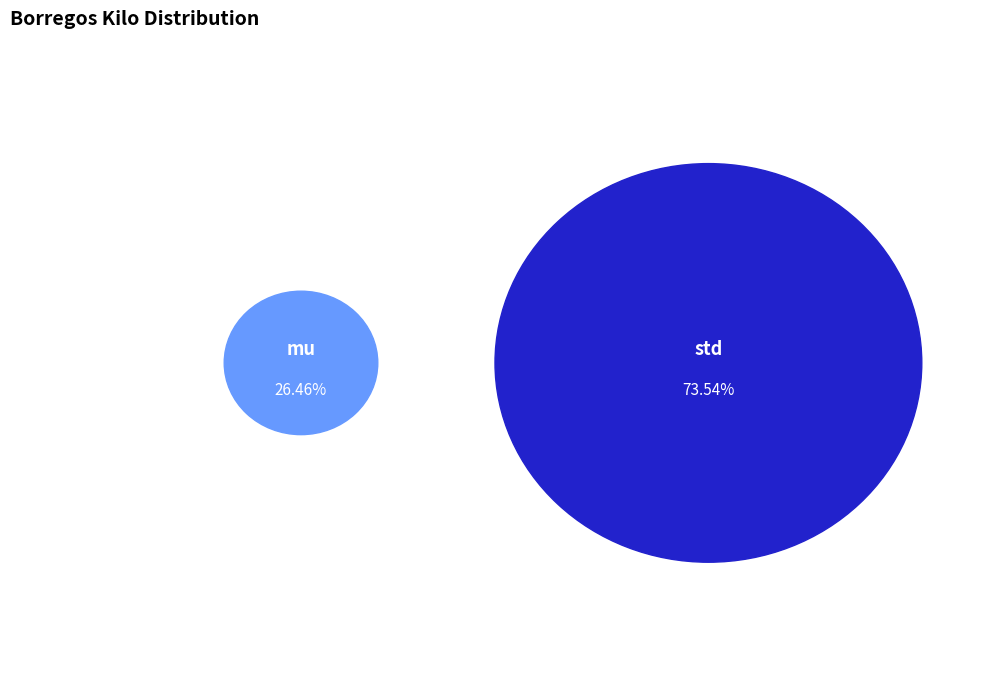

Does mu account for over 50% of the chart?

No